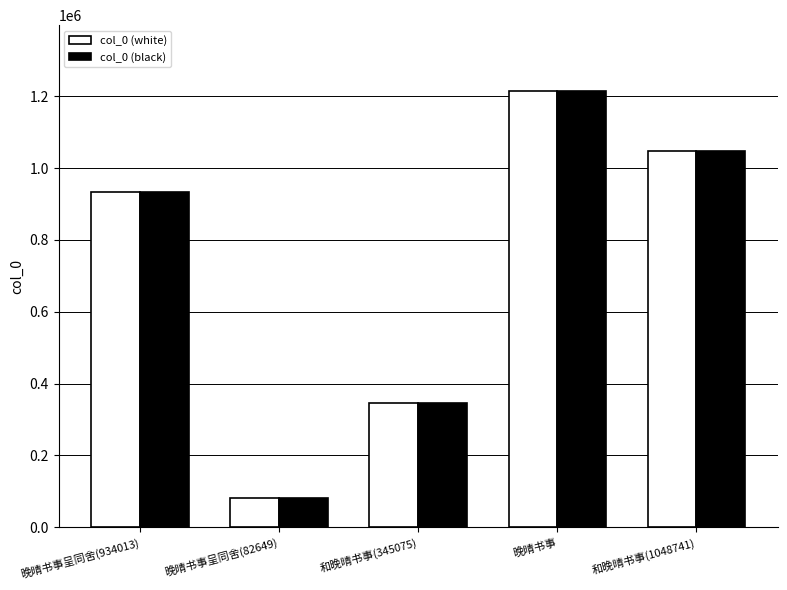

Count the col_0 (black) values in the range 345075 to 1048741.

3